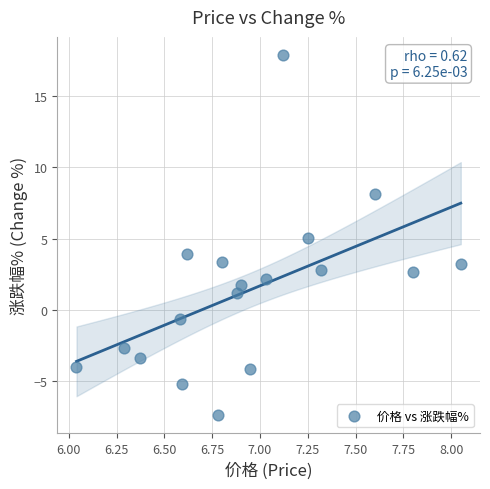

What is the range of Y values (max minus min)?

25.3